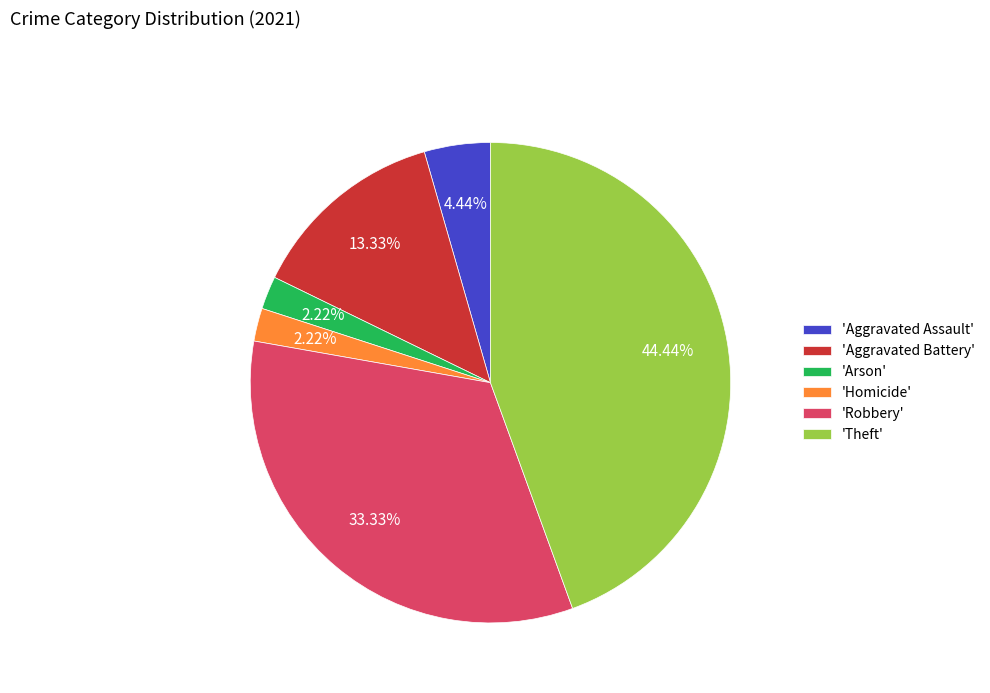

Is the sum of 'Aggravated Assault' and 'Robbery' greater than half?

No